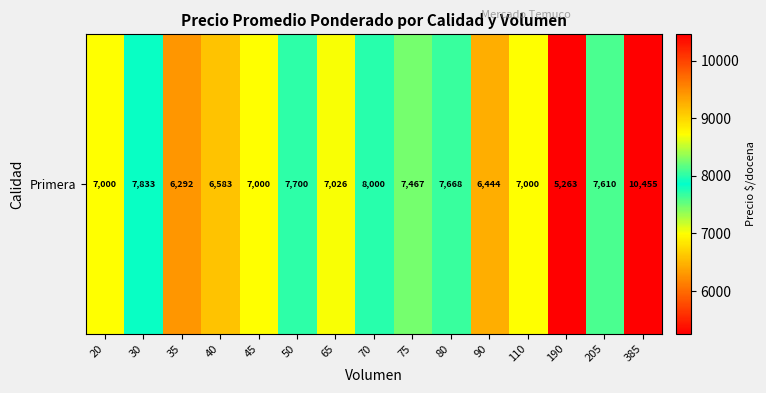

How many values are below 7026?

7